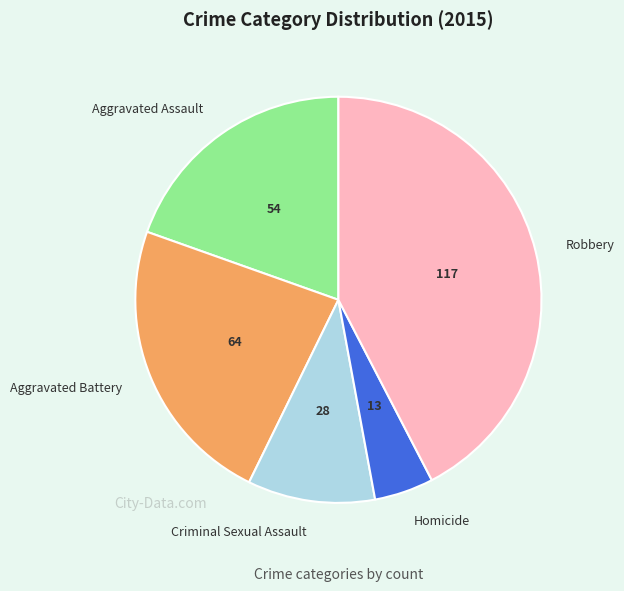

Approximately how many times larger is the value at Robbery compared to Aggravated Battery?

1.8